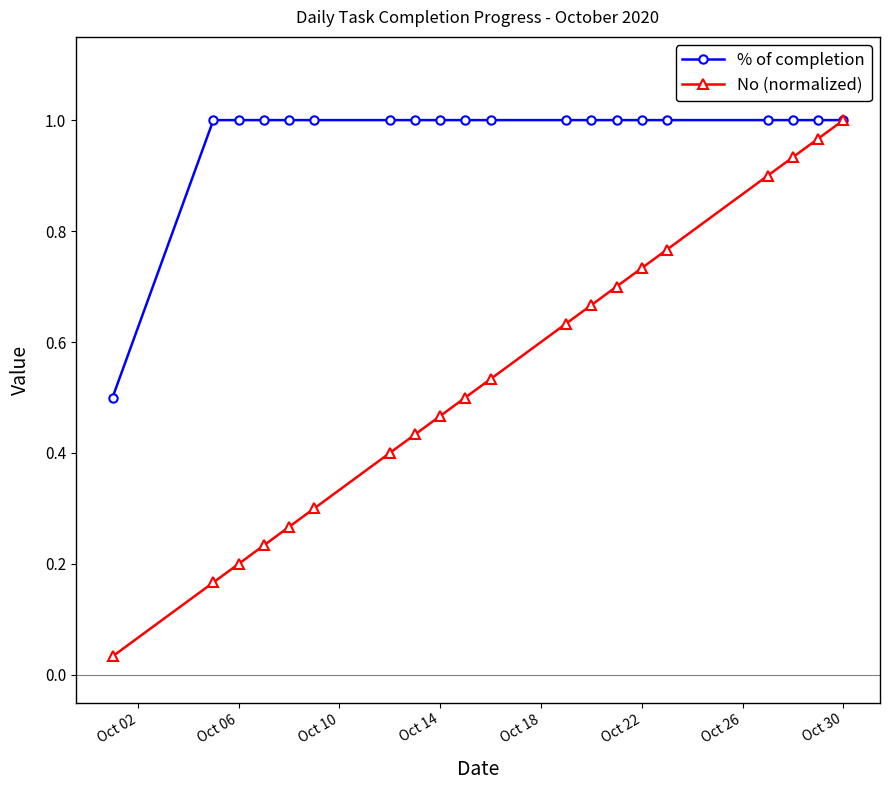

At how many categories does at least one series exceed 0?

20